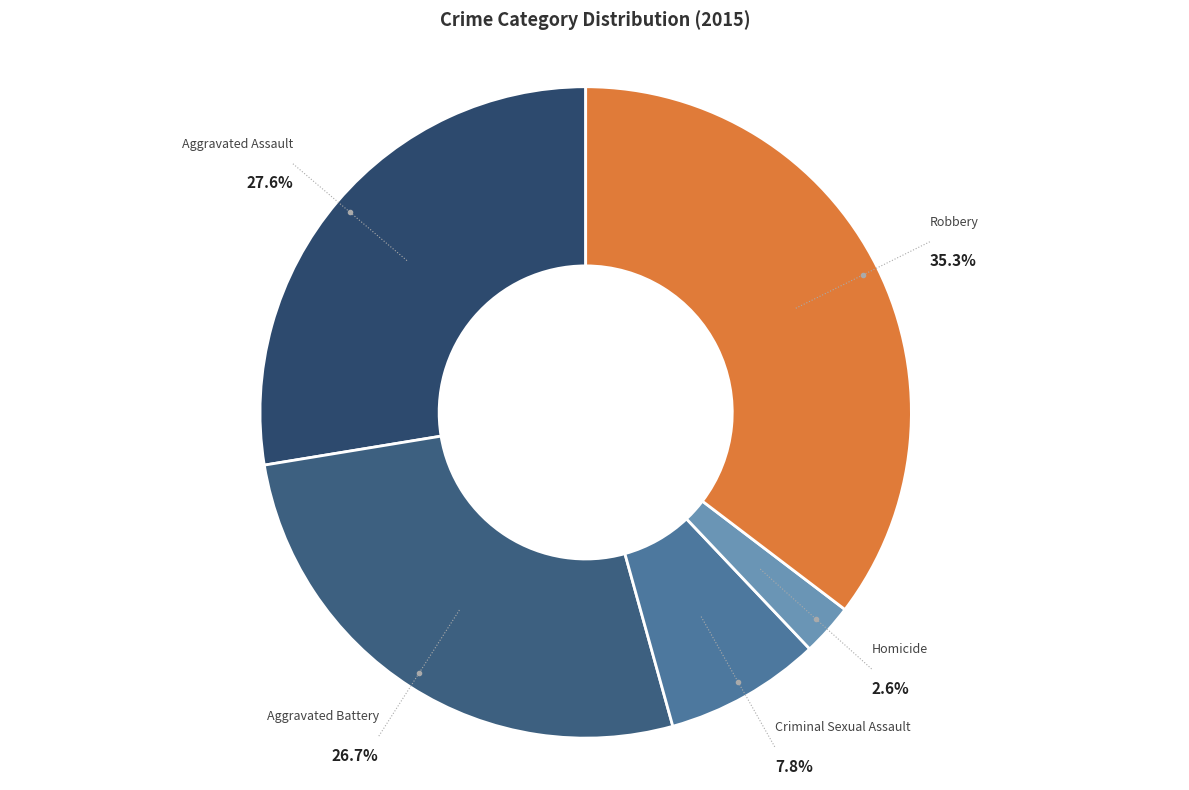

Count the number of slices in the pie.

5